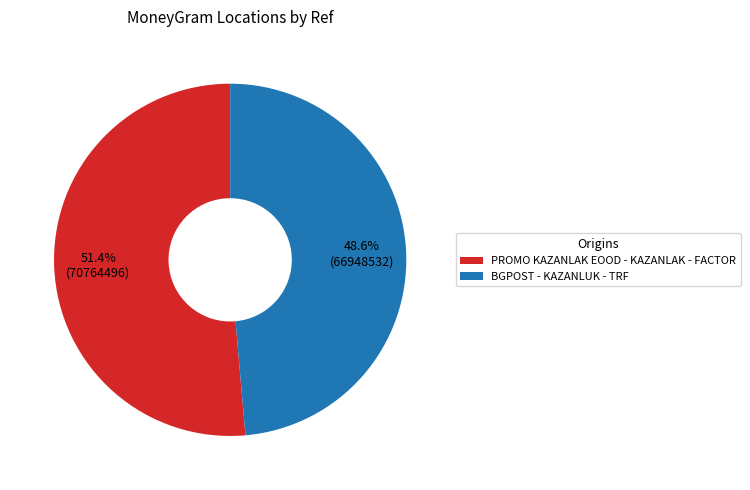

Combined, do PROMO KAZANLAK EOOD - KAZANLAK - FACTOR and BGPOST - KAZANLUK - TRF account for over 50%?

Yes